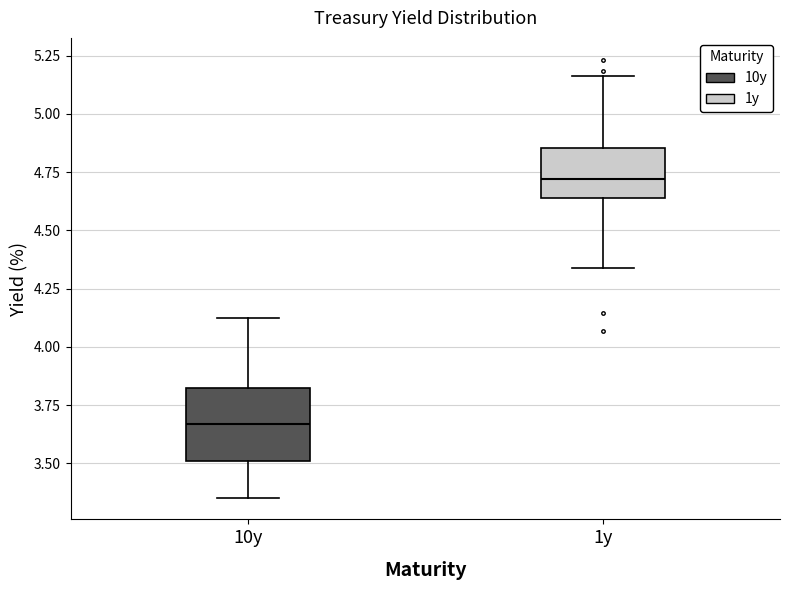

Which box's median line is the highest?

1y